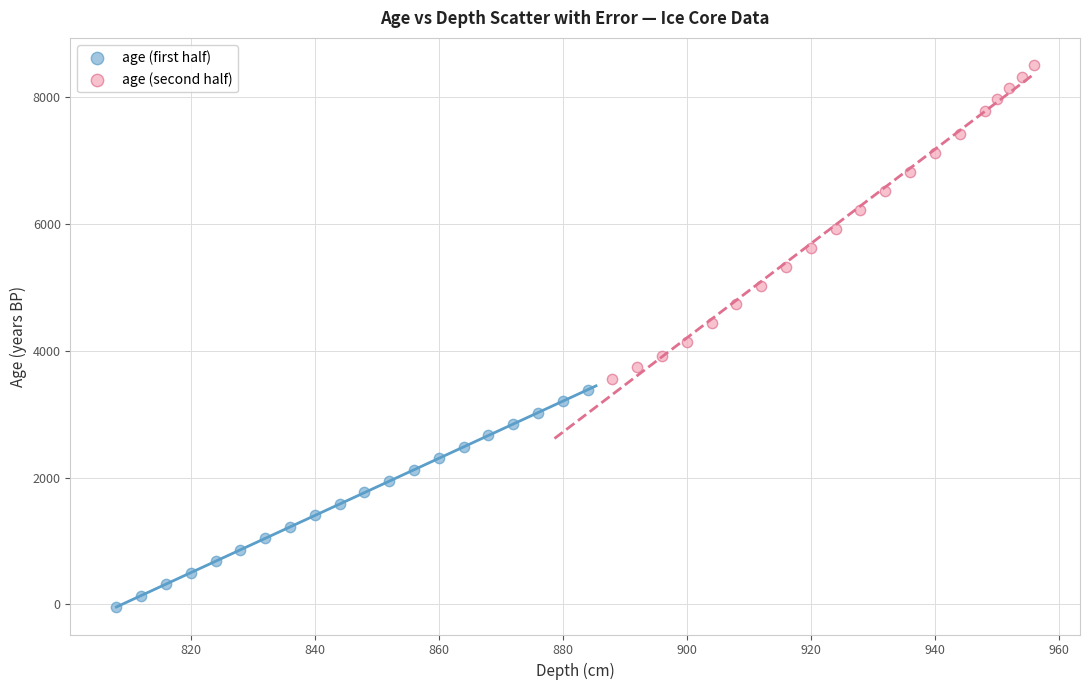

Which series reaches the minimum Y coordinate?

age (first half)